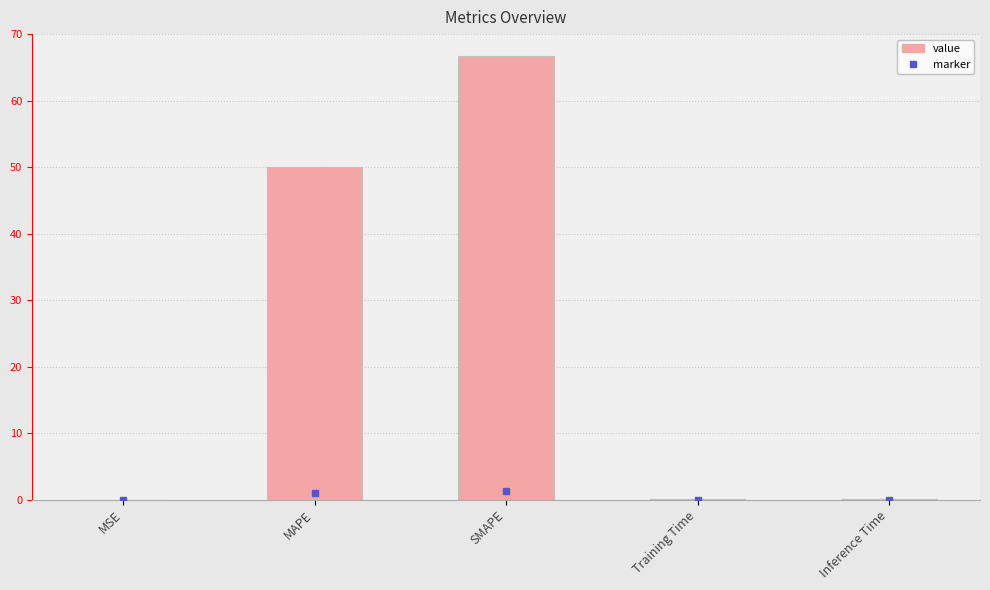

Which has a higher value, SMAPE or MAPE?

SMAPE